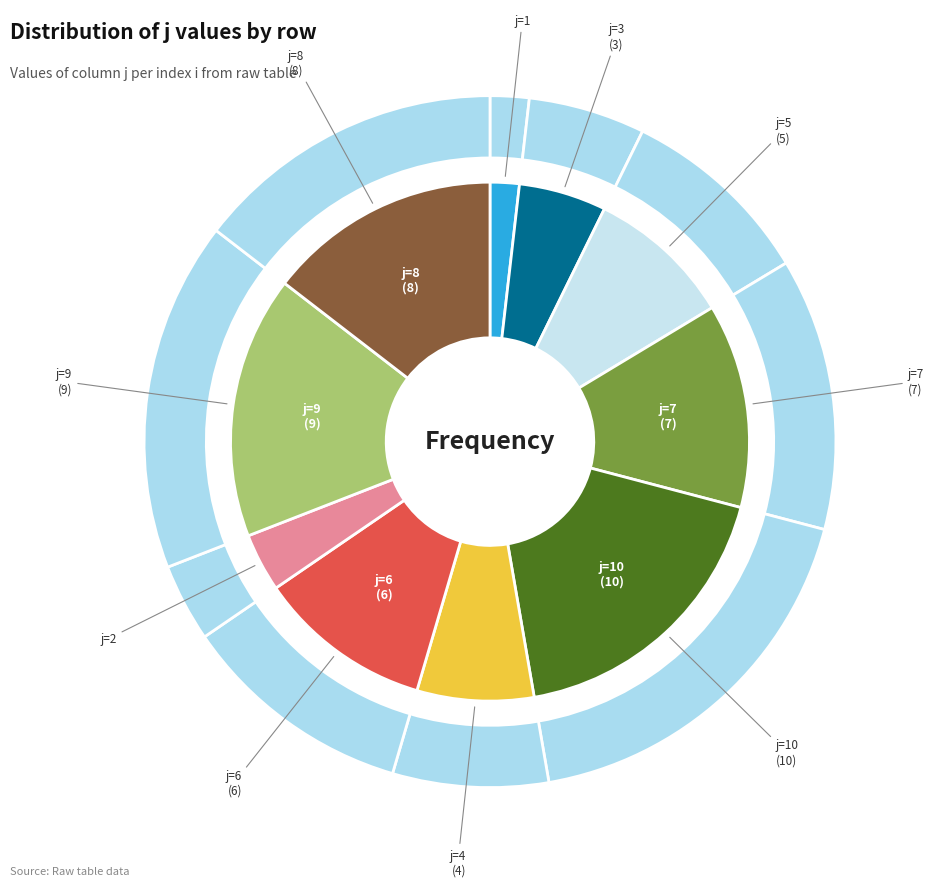

What is the ratio of the value at 6 to the value at 5?

1.2